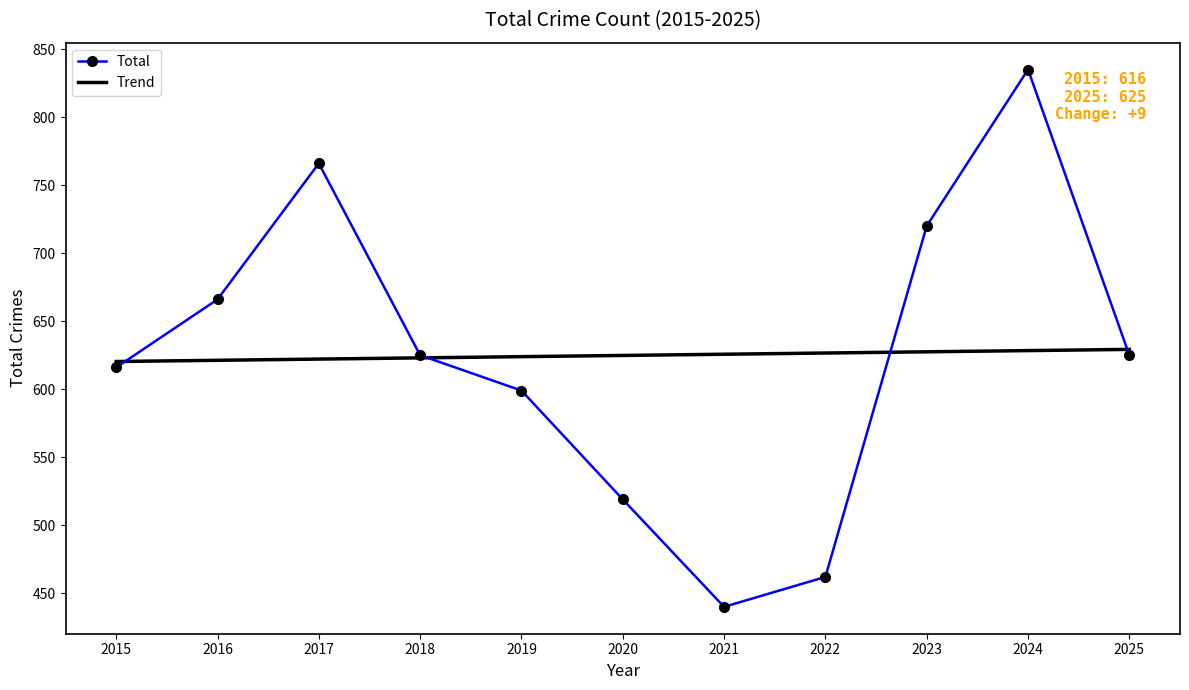

At which category does Total reach its first local valley?

2021